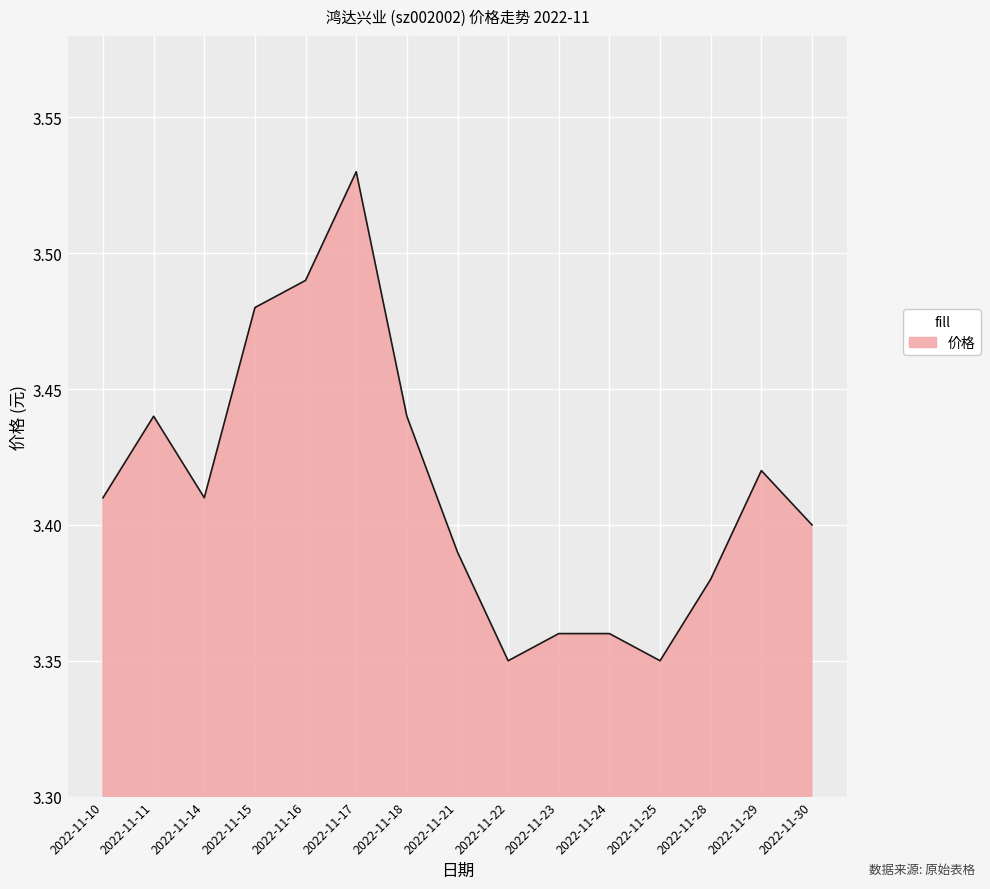

What is the sum of all values?

51.2